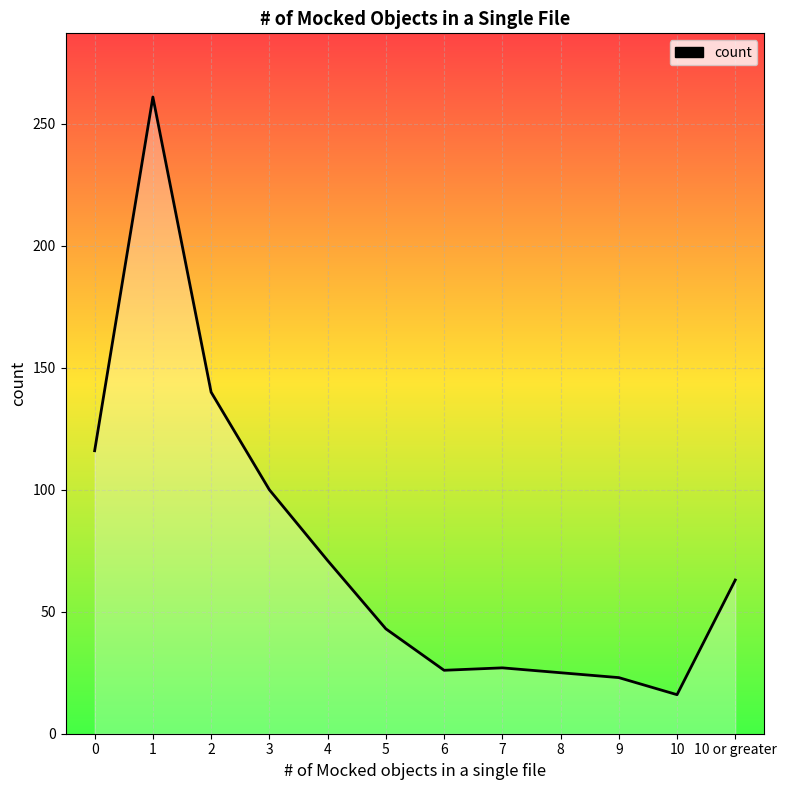

What value does the data have at 8?

25